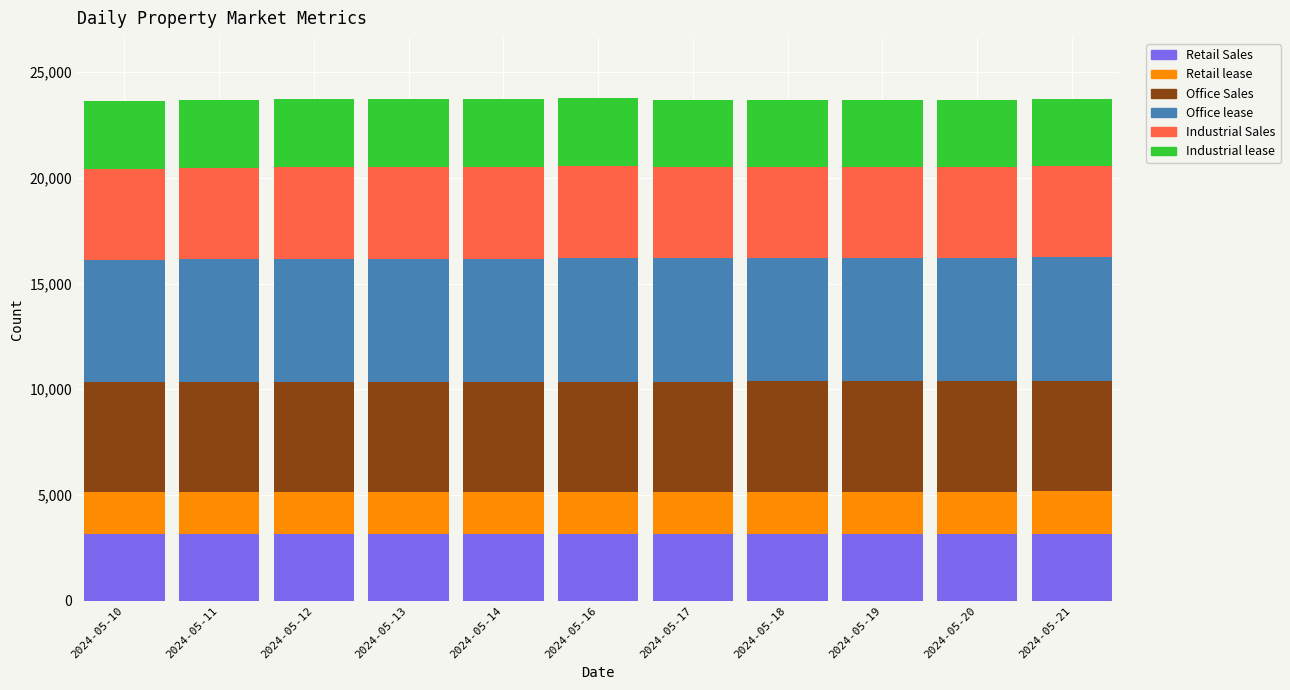

The value of Retail Sales at 2024-05-14 is 3146. True or false?

True